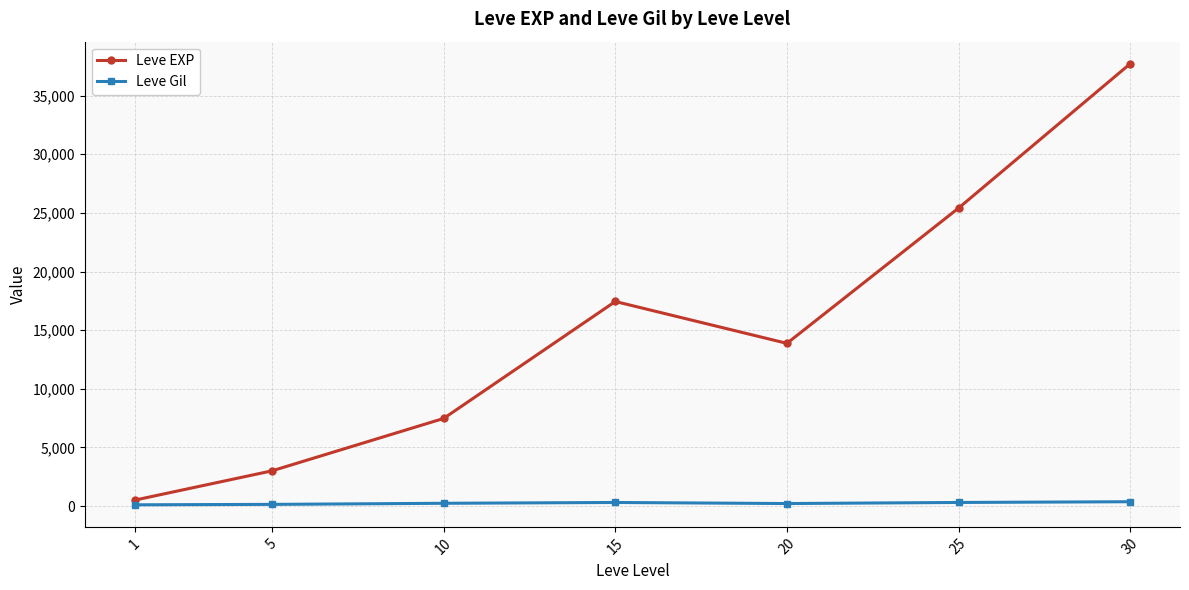

True or false: Leve Gil has a value of 312.0 at 15.

True